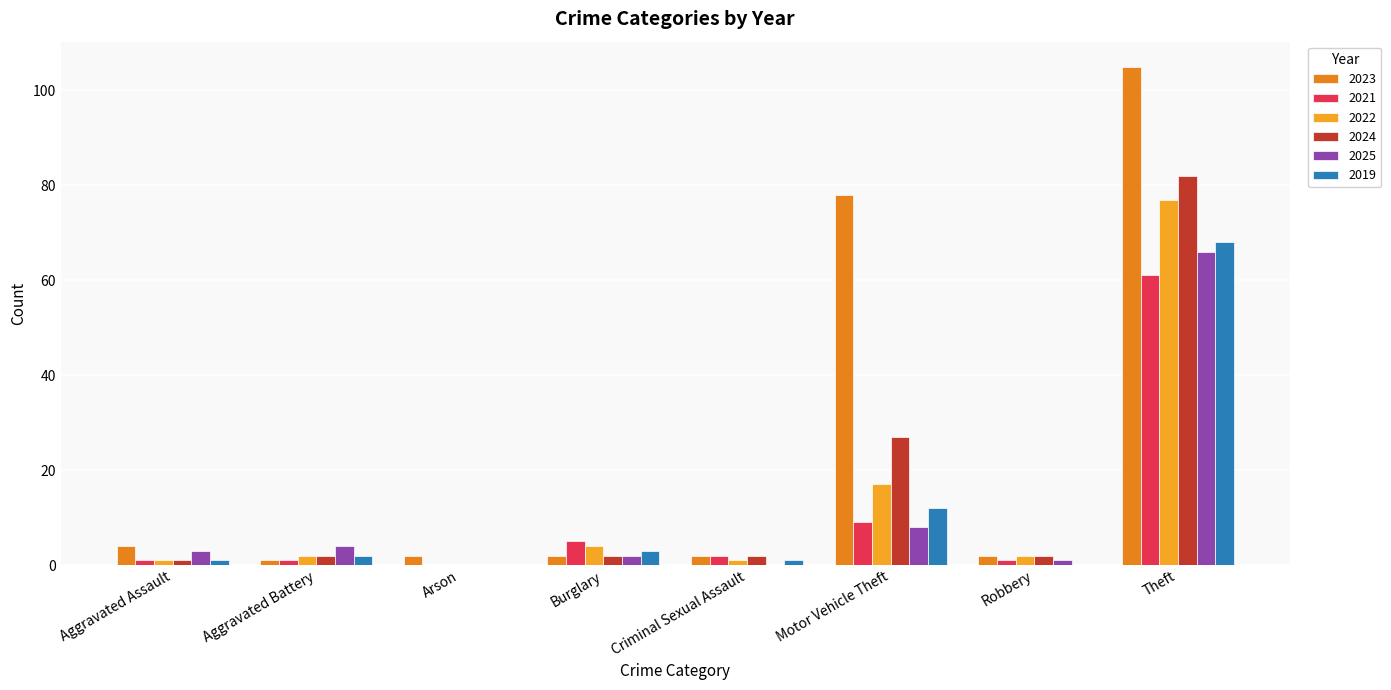

Are the bars horizontal?

No